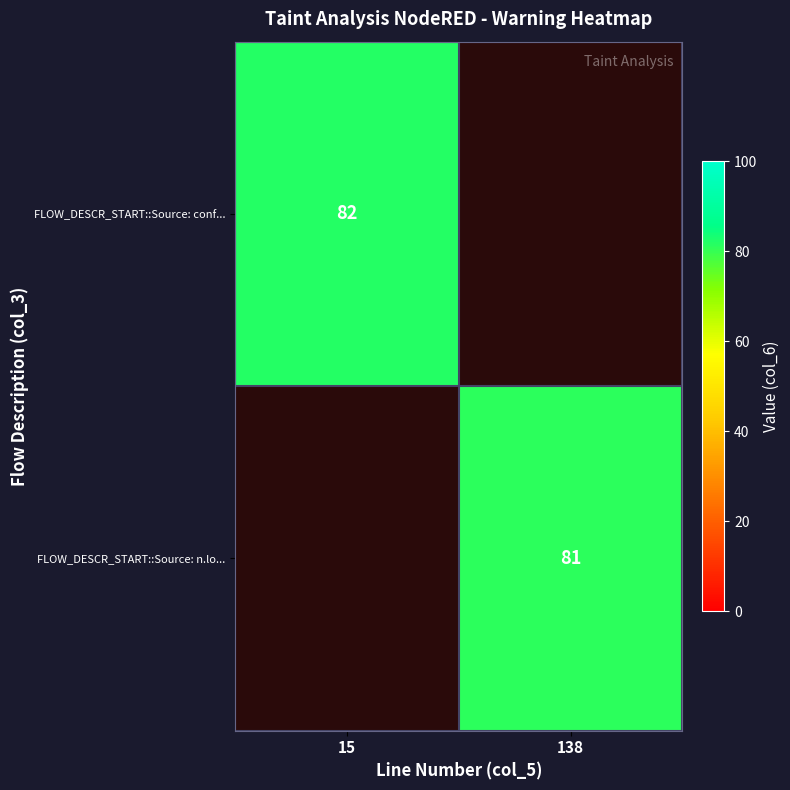

Is it true that FLOW_DESCR_START::Source: n.lo... equals 131 at 138?

False